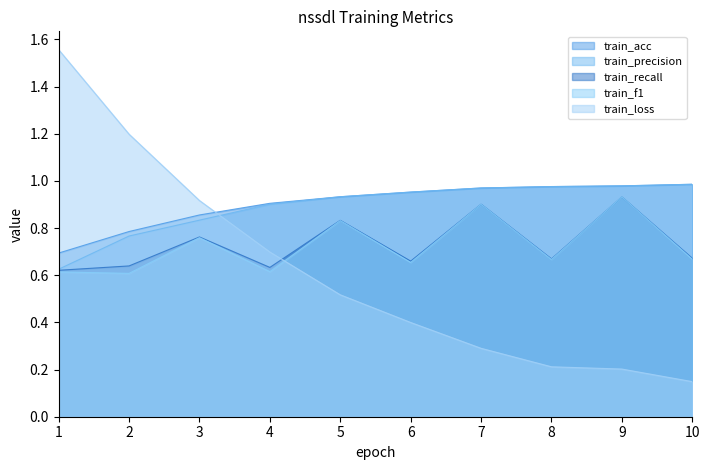

How many series are shown in this chart?

5